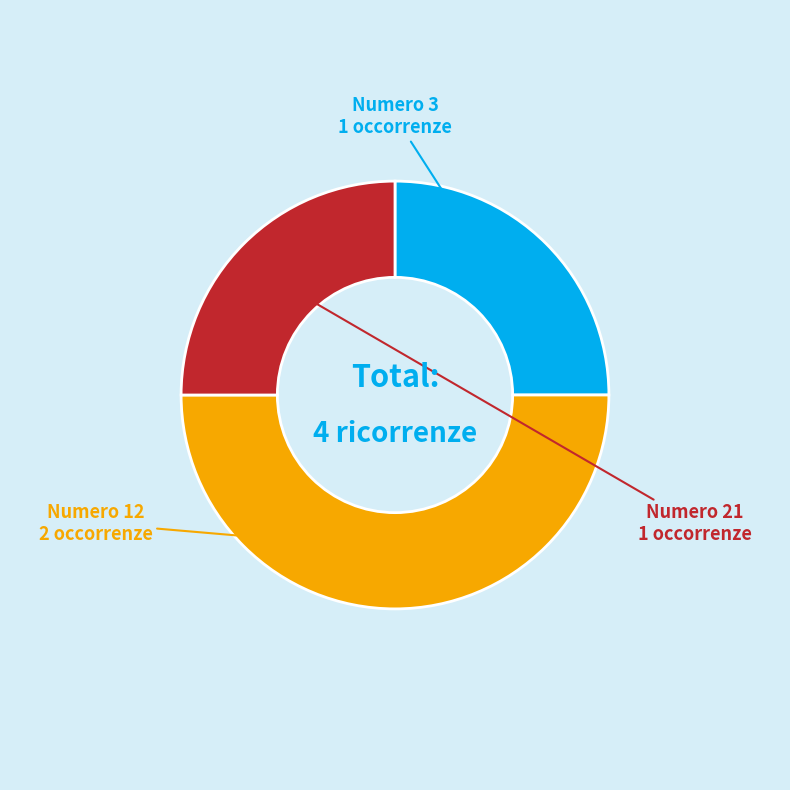

The Numero 3 slice represents 11% of the pie. True or false?

False